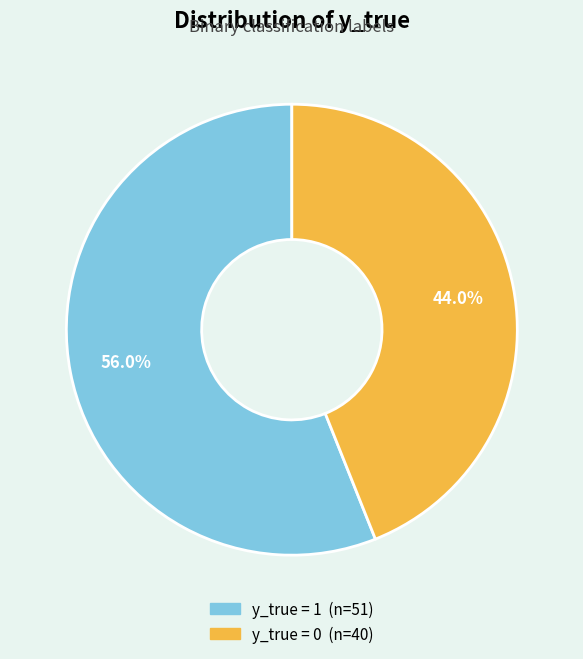

Do y_true = 0 and y_true = 1 together represent more than half of the pie?

Yes